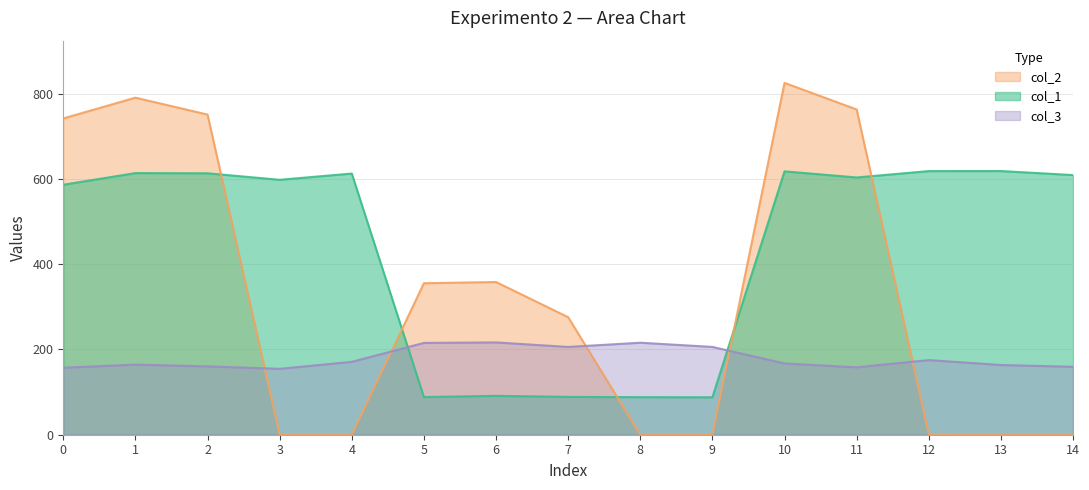

What is the value of the col_1 point at the 11th from the left?

617.7